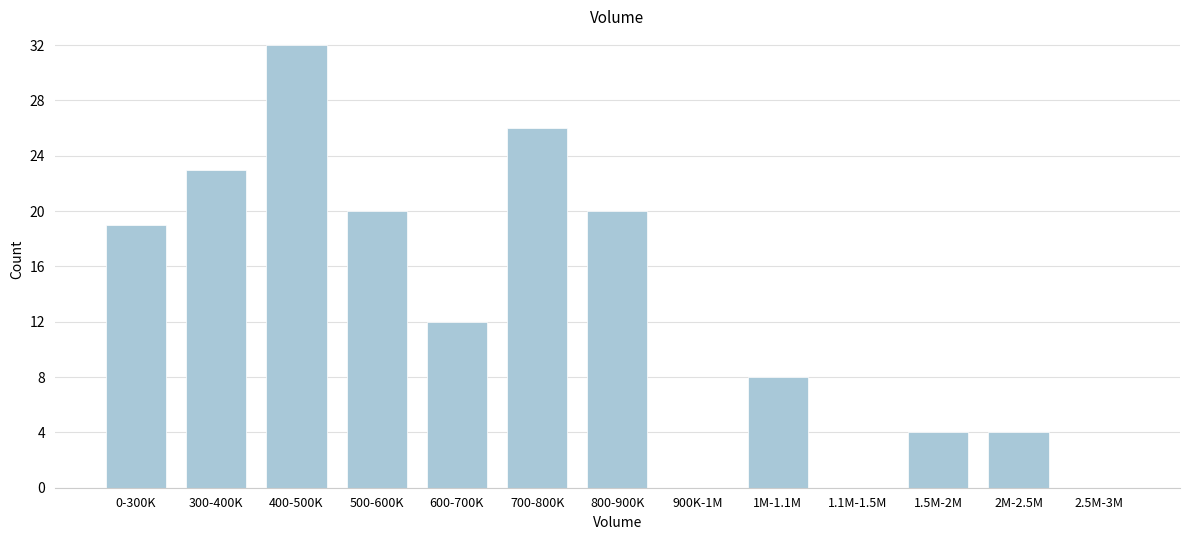

Reading left to right, transcribe all the data shown in this chart.

0-300K=19	300-400K=23	400-500K=32	500-600K=20	600-700K=12	700-800K=26	800-900K=20	900K-1M=0	1M-1.1M=8	1.1M-1.5M=0	1.5M-2M=4	2M-2.5M=4	2.5M-3M=0